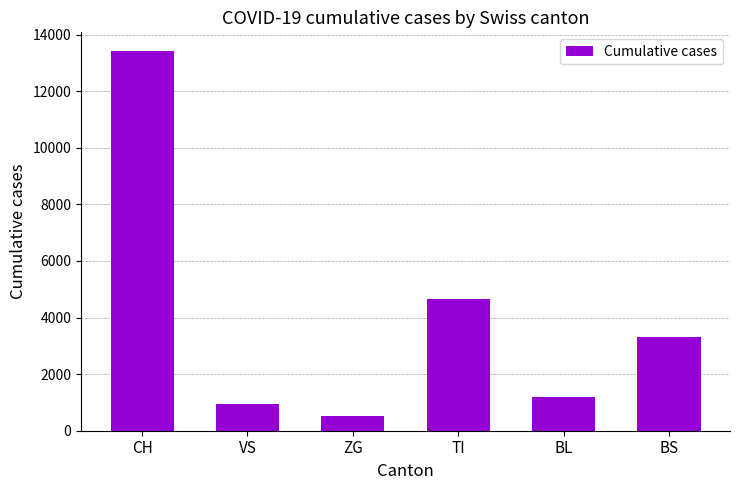

What is the difference between the values at ZG and CH?

12877